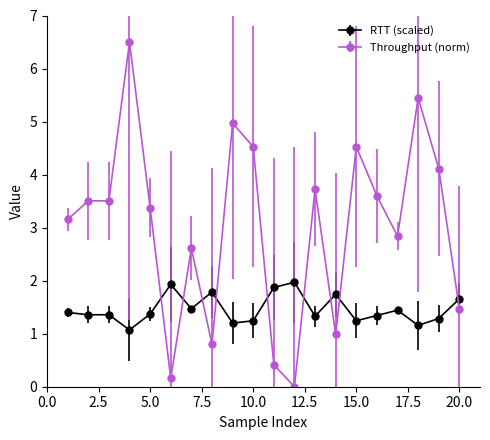

What is the average value of the RTT (scaled) series?

1.5